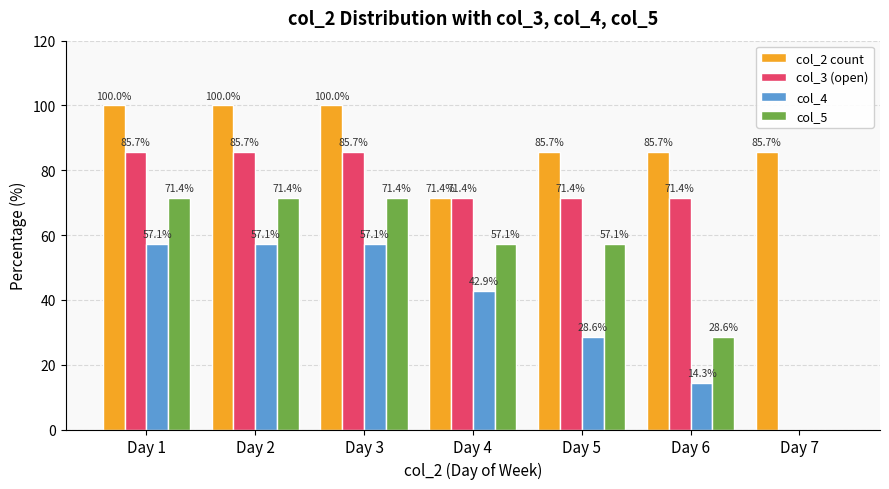

Where is col_5 nearest to the value 35?

Day 6